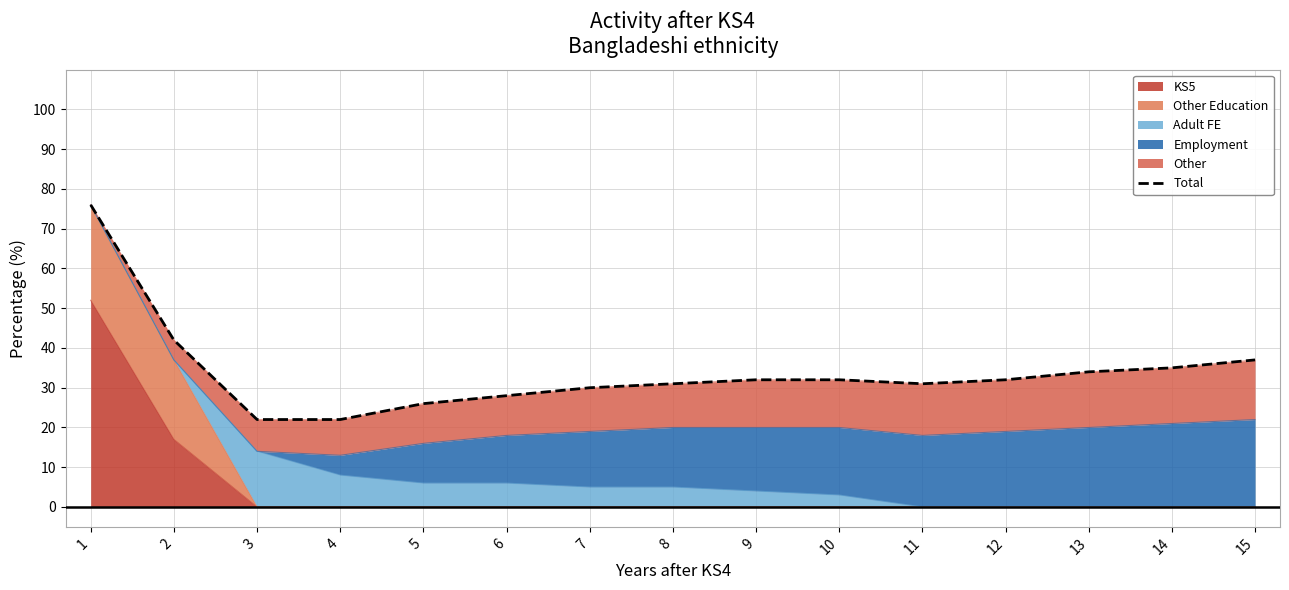

What is the ratio of the value at 14 to the value at 9?

1.1